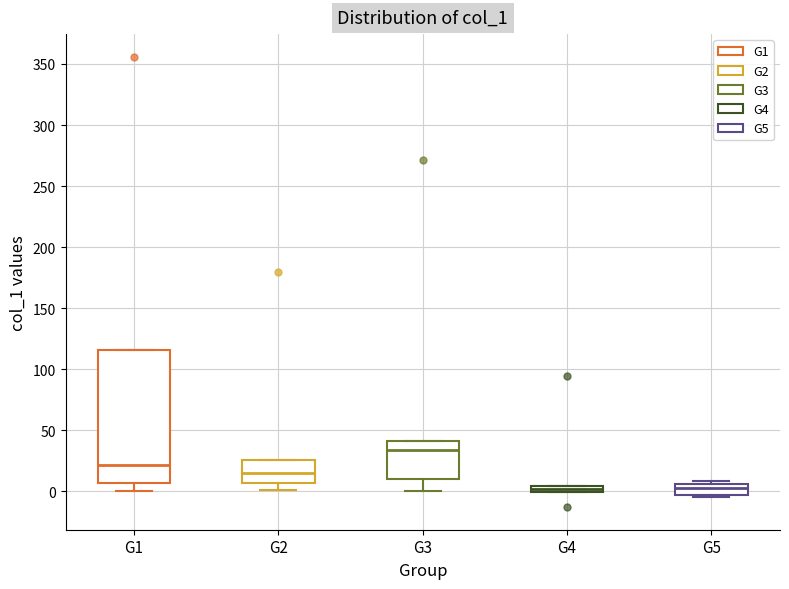

Where does the lower whisker of the box for G1 end on the y-axis? The values are not printed on the chart, so give them approximately, as read against the axis.

0